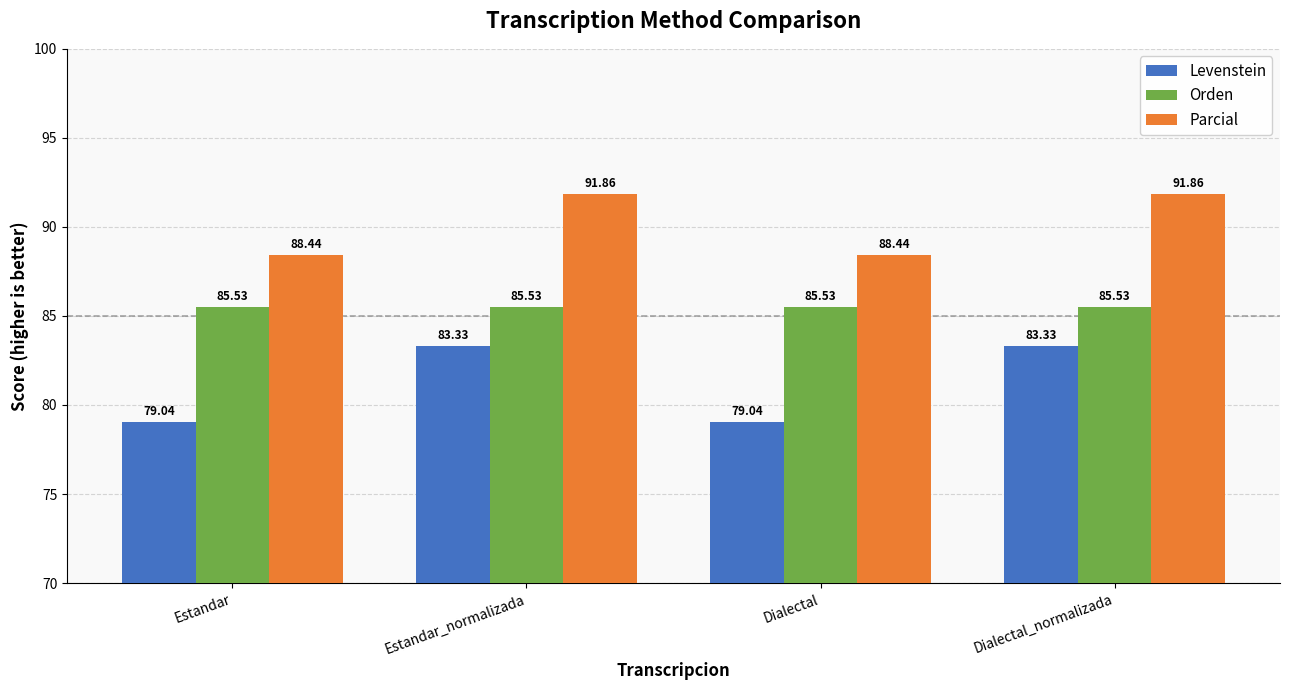

What are all the series names shown in the legend?

Levenstein, Orden, Parcial